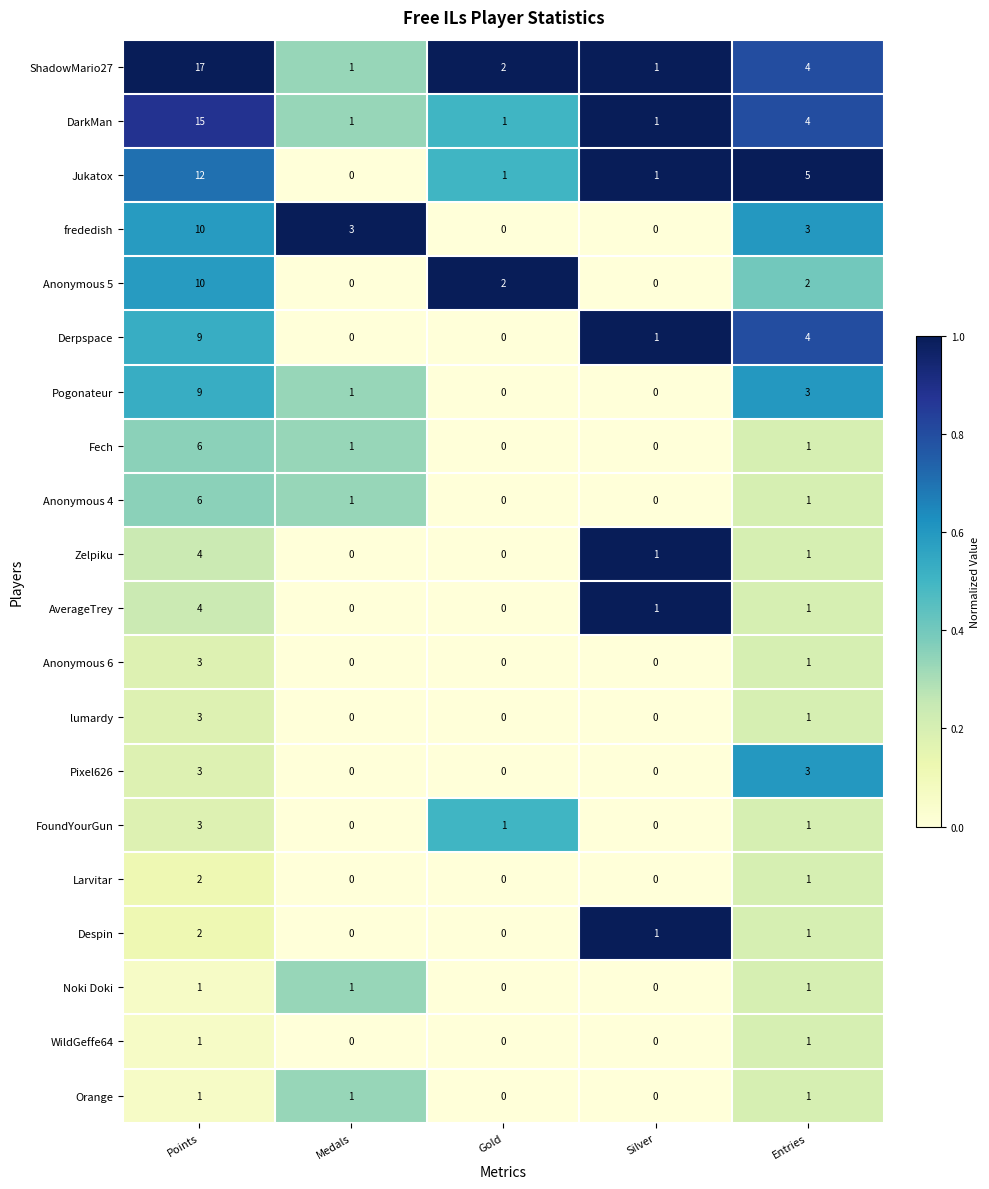

What is the sum of all Larvitar values?

3